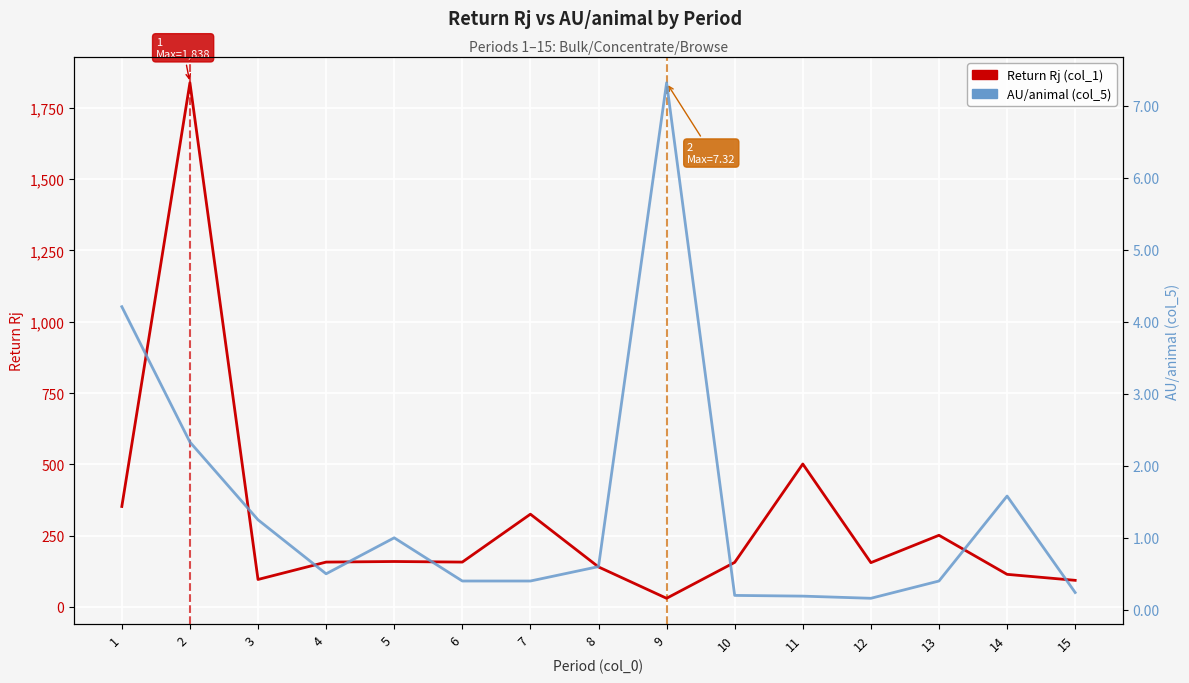

How many lines are shown in the chart?

2